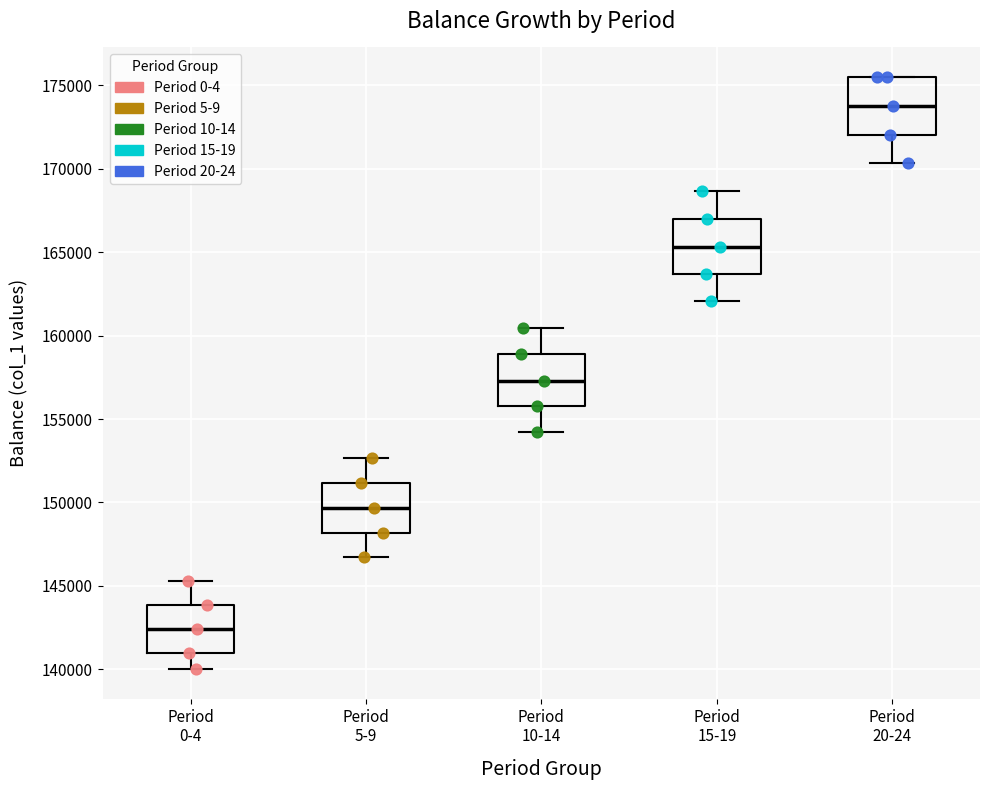

Reading left to right, transcribe this box plot: for each box, give where its median line is, the range the box spans, and where its two whiskers end, as read against the y-axis. The values are not printed on the chart, so give them approximately, as read against the axis.

Period 0-4: median 142500, box 141000 to 144000, whiskers 140000 to 145500
Period 5-9: median 149500, box 148000 to 151000, whiskers 146500 to 152500
Period 10-14: median 157500, box 156000 to 159000, whiskers 154000 to 160500
Period 15-19: median 165500, box 163500 to 167000, whiskers 162000 to 168500
Period 20-24: median 174000, box 172000 to 175500, whiskers 170500 to 175500